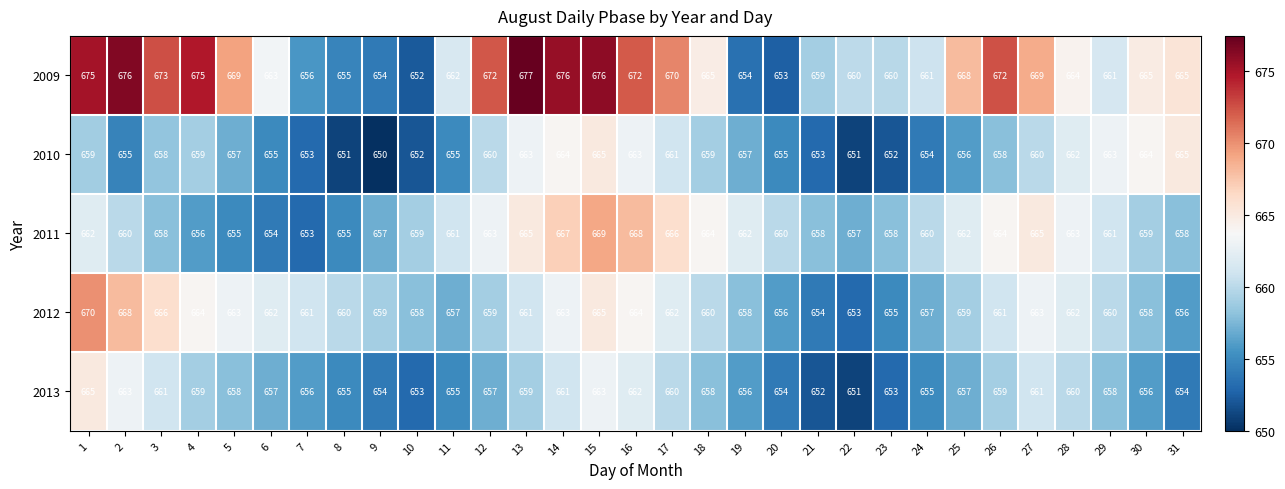

At which label does 2010 reach its minimum?

9